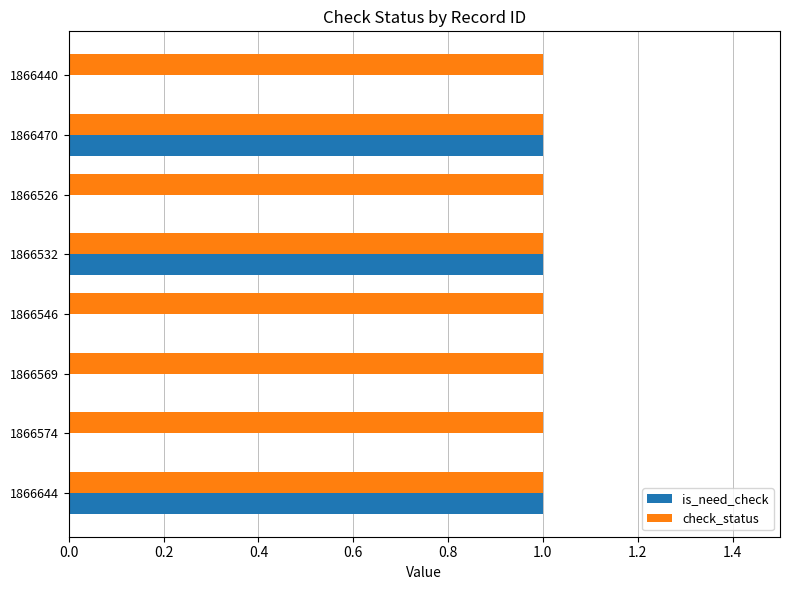

What is the sum of all is_need_check values?

3